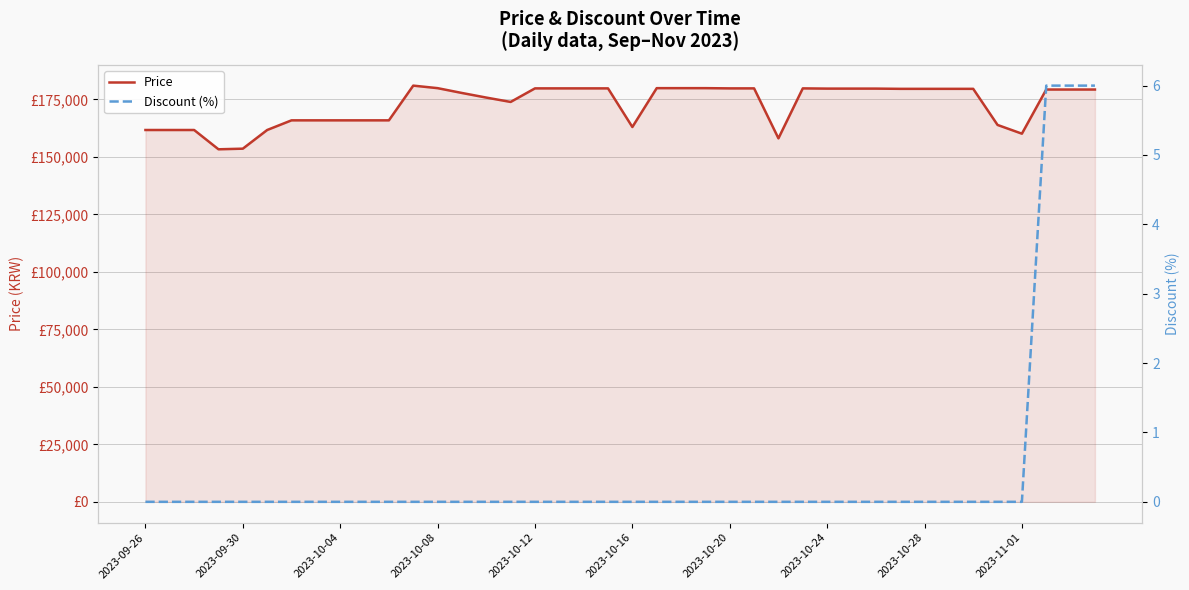

How many positive values does the Discount (%) series have?

3